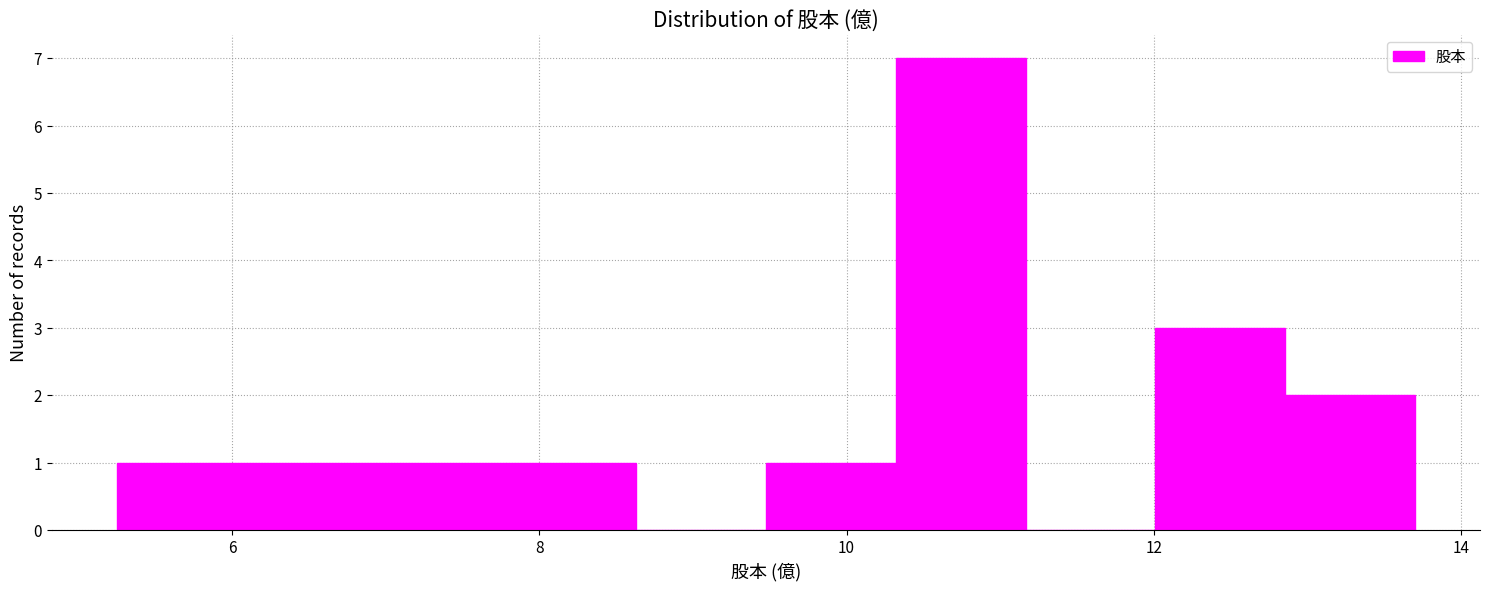

Over which range of the x-axis is the bar tallest?

10.4 to 11.2